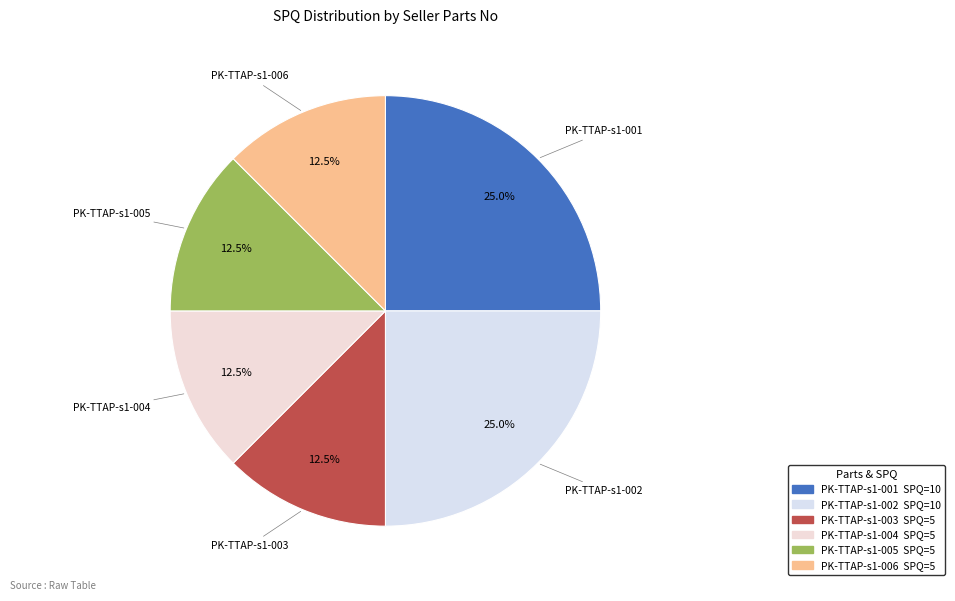

How many segments does this pie chart have?

6